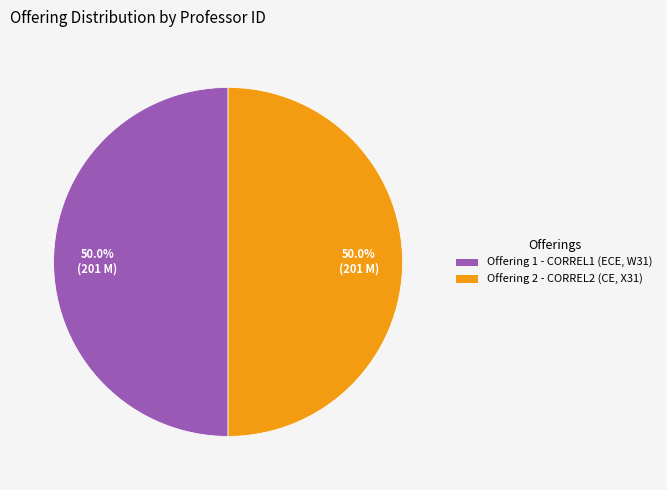

What is the ratio of the value at Offering 1 - CORREL1 (ECE, W31) to the value at Offering 2 - CORREL2 (CE, X31)?

1.0